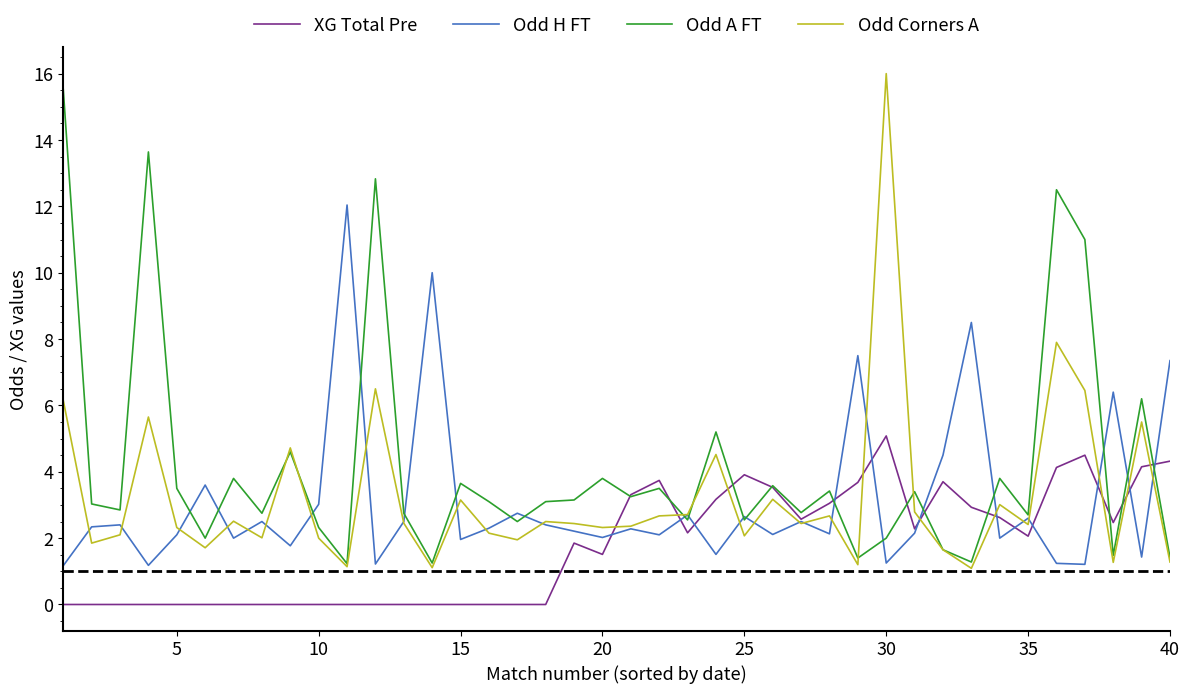

At how many categories does at least one series exceed 1?

40